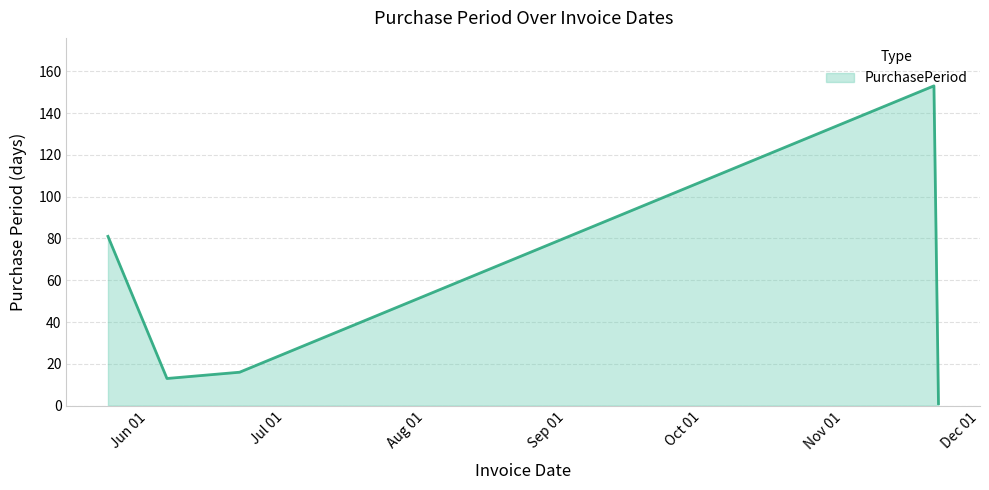

What is the average value?

53